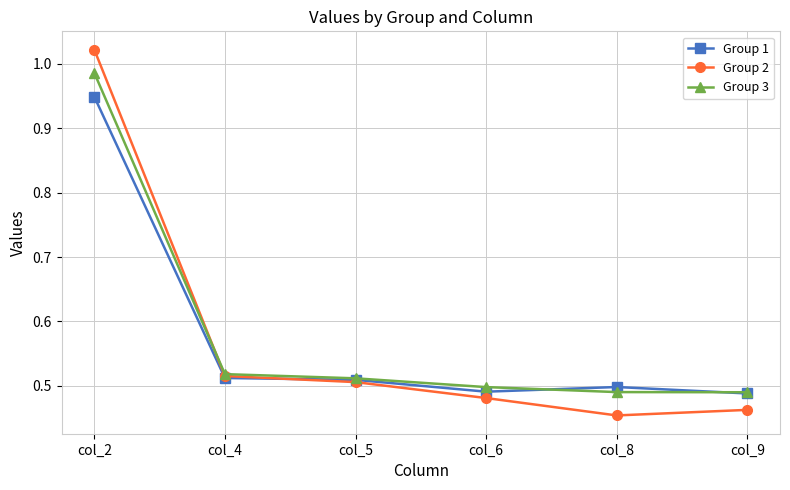

True or false: Group 2 has a value of 0.5 at col_5.

True